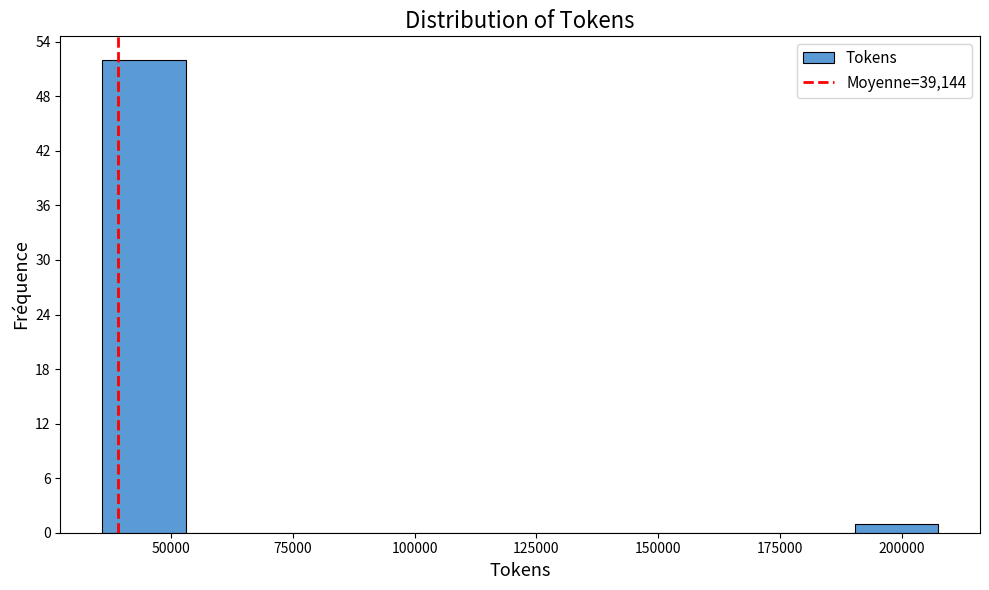

Around what value on the x-axis is the tallest bar? Give the approximate position of its centre, as read against the axis.

45000